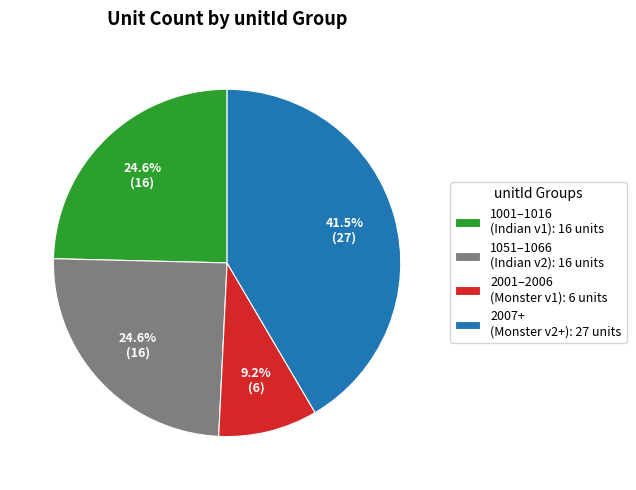

Does 1001–1016 (Indian v1): 16 units account for over 50% of the chart?

No